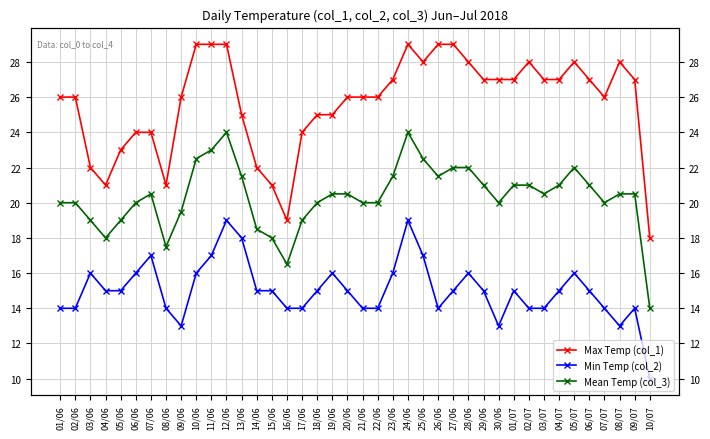

Does the chart display data point markers on the line(s)?

Yes